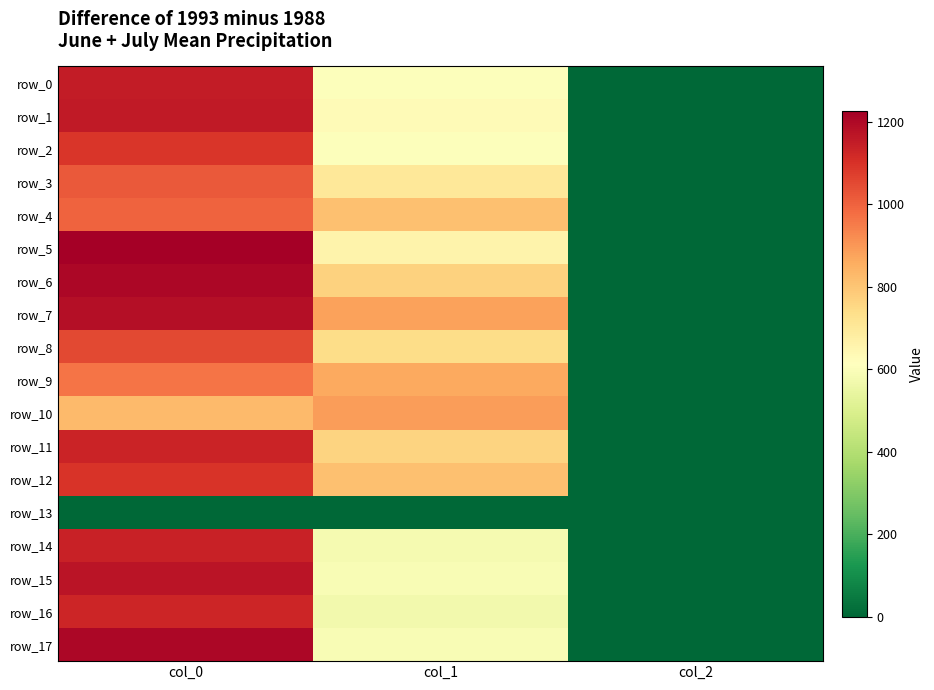

At which category is the sum across all series the highest?

col_0